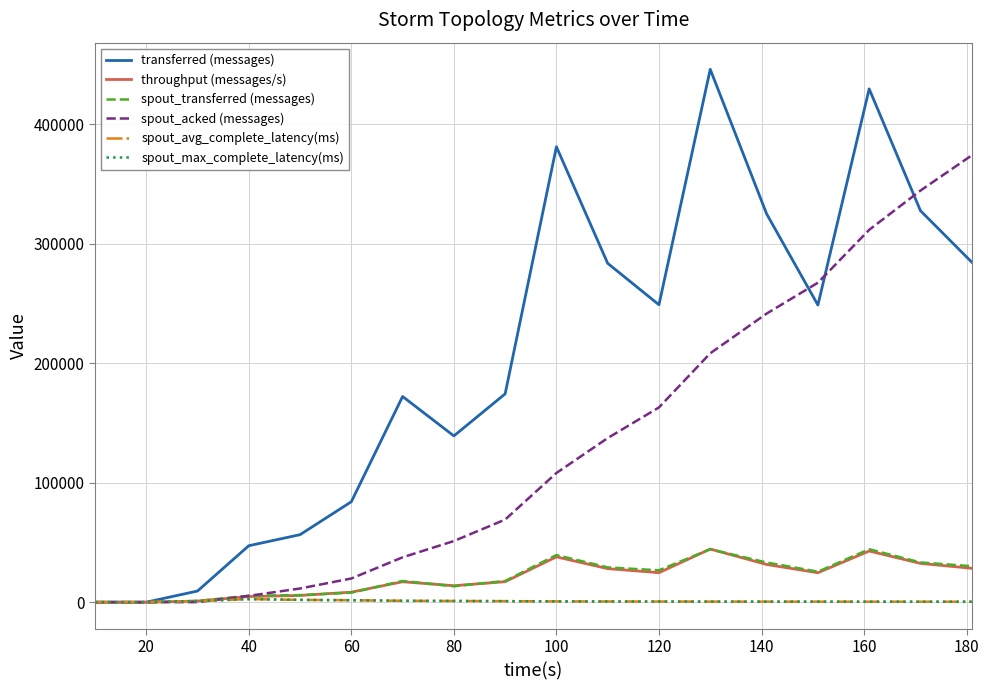

Does the chart display data point markers on the line(s)?

No